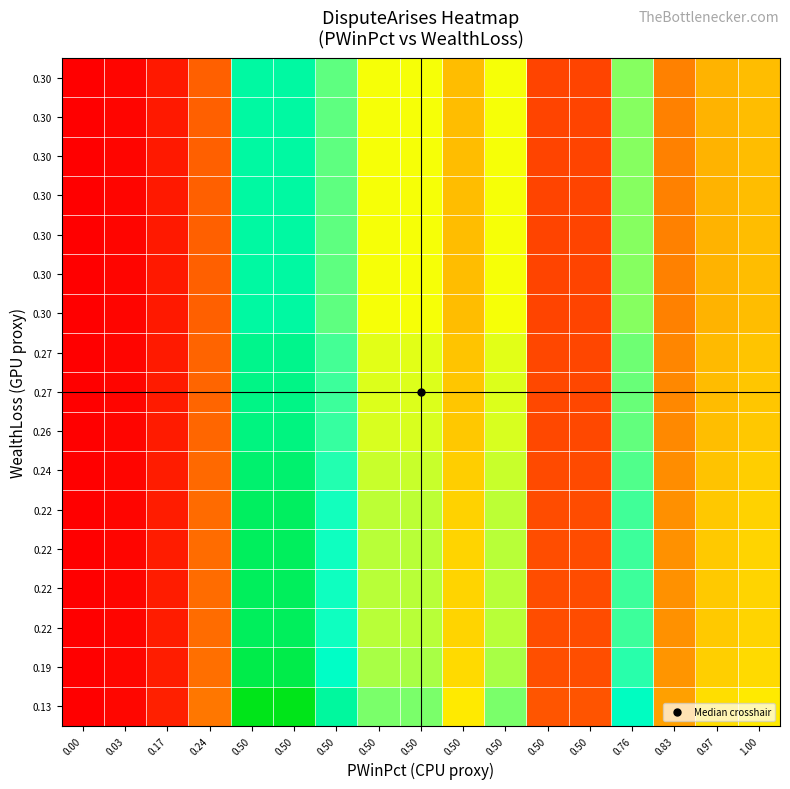

How many series are shown in this chart?

17